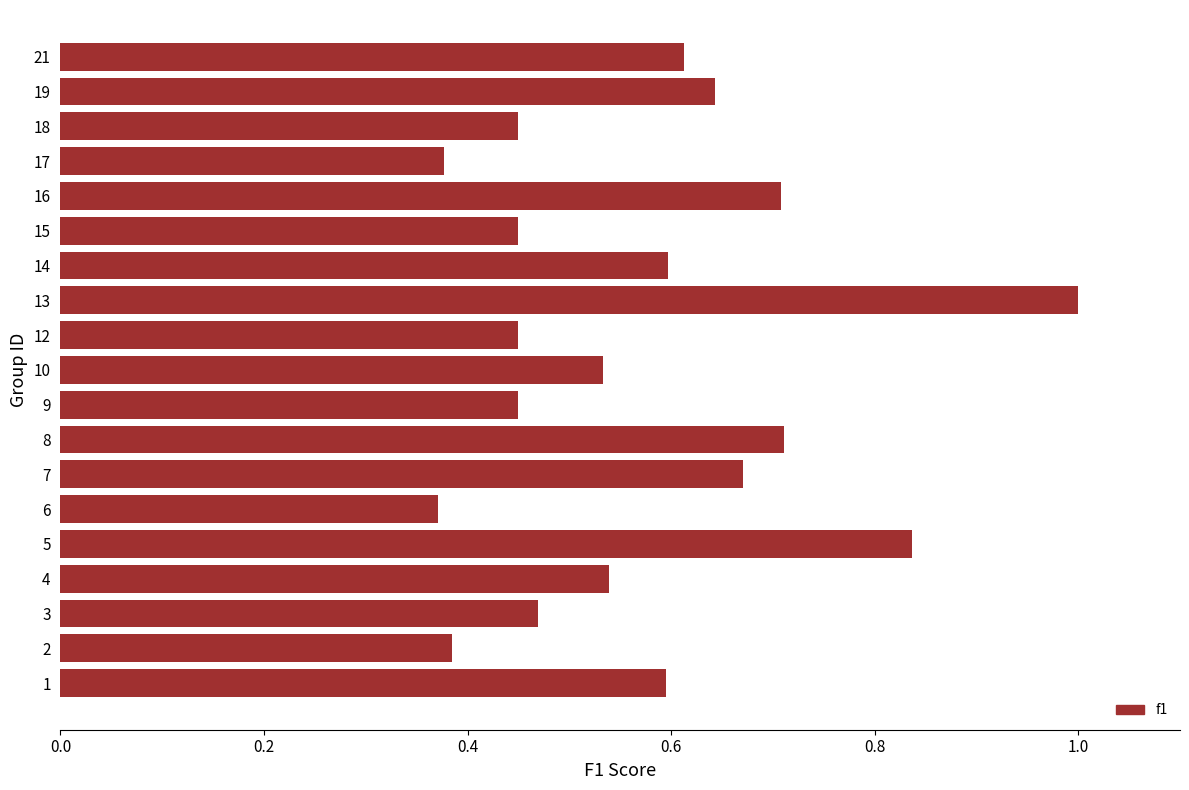

Between 16 and 15, which is larger?

16